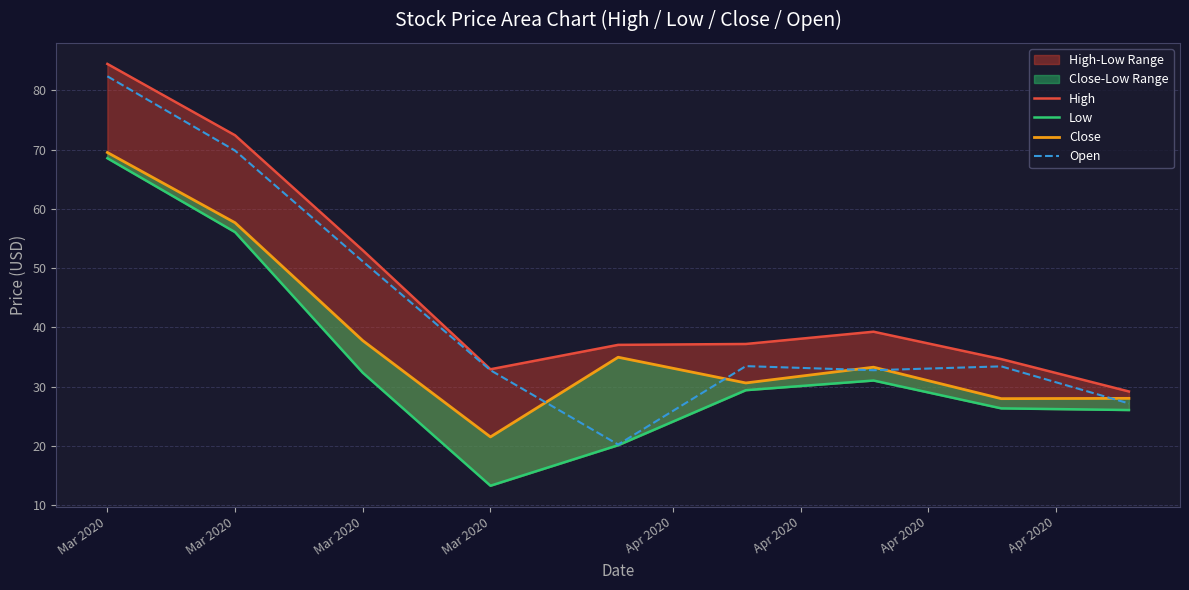

The value of High at Mar 2020 is 84.5. True or false?

True